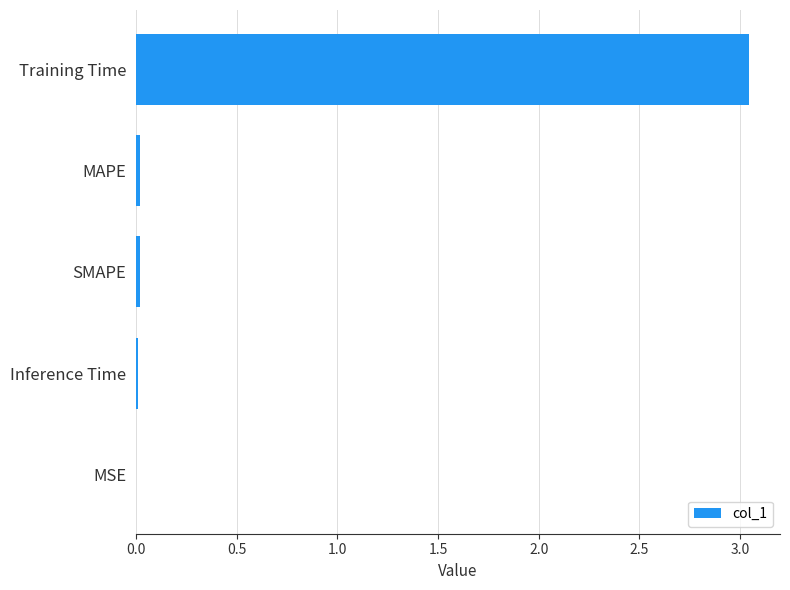

What is the sum of all values?

3.1